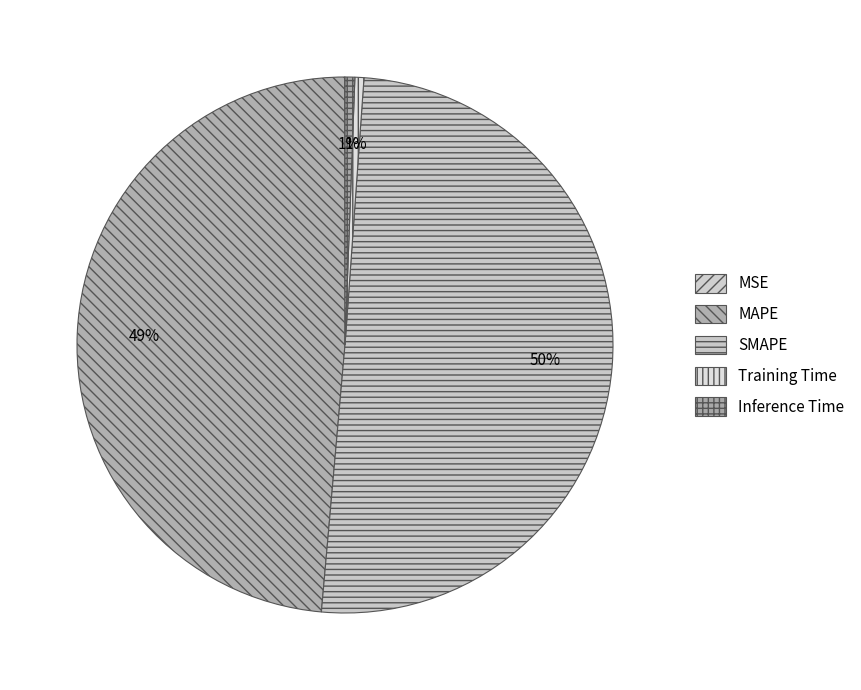

The Training Time slice represents 11% of the pie. True or false?

False